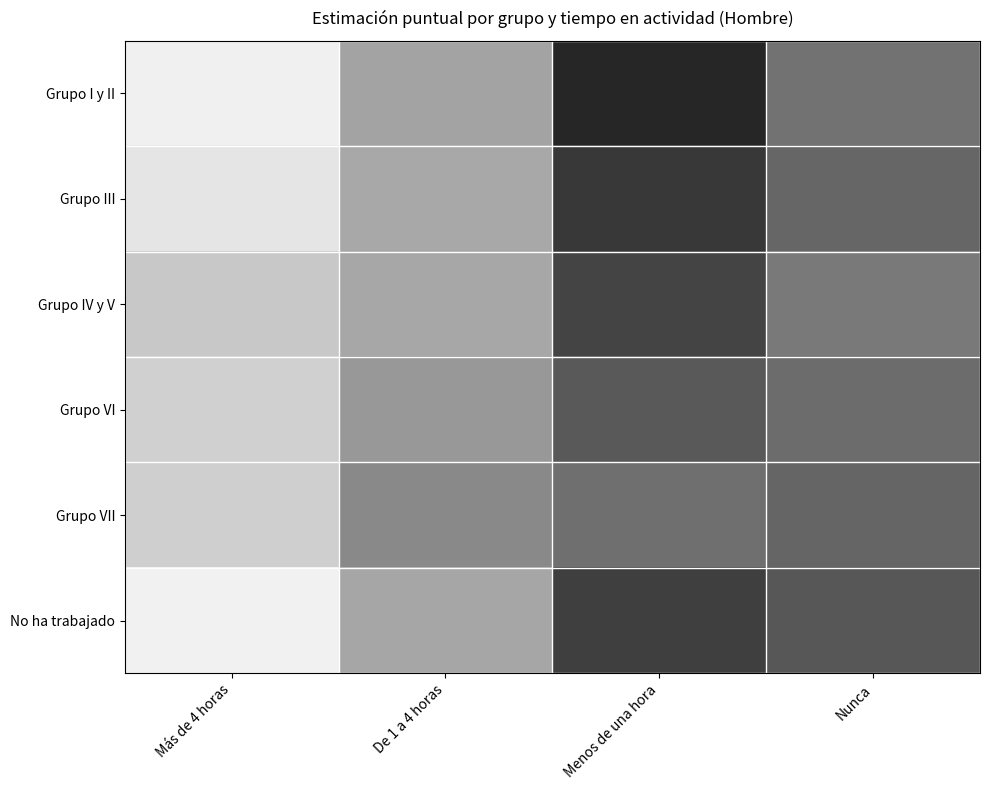

Which series changed the most between De 1 a 4 horas and Menos de una hora?

Grupo I y II